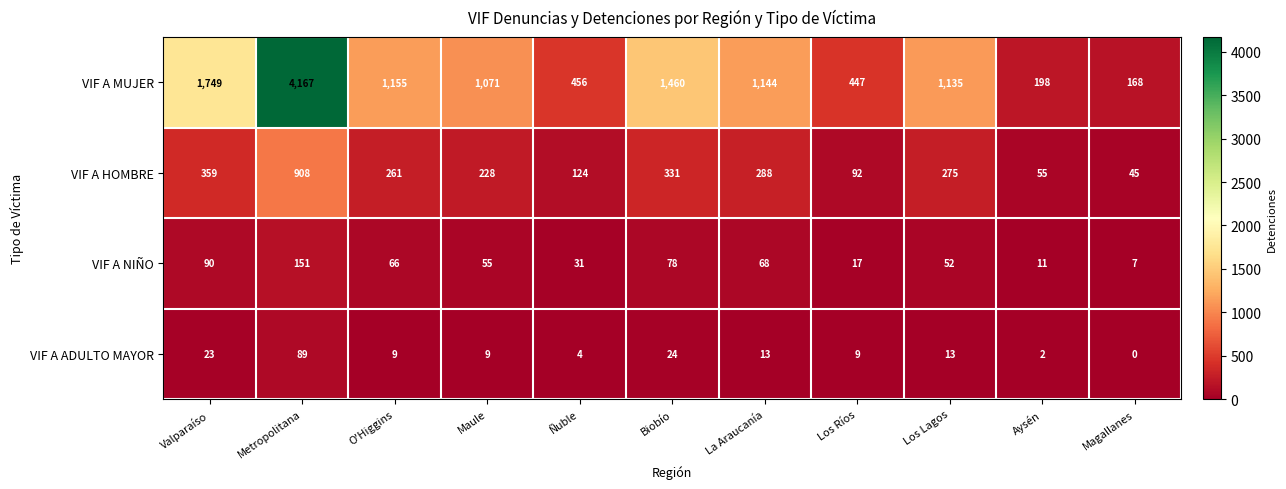

What value does the VIF A ADULTO MAYOR series have at O'Higgins?

9